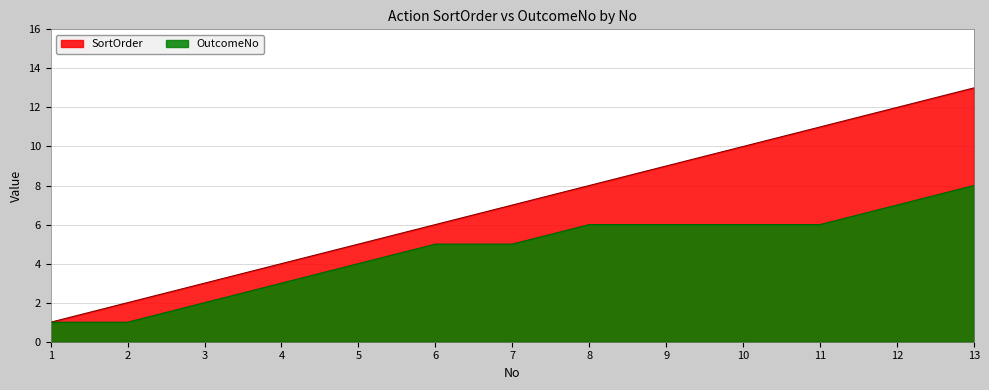

Is the value of SortOrder at 6 greater than the value of OutcomeNo at 7?

Yes